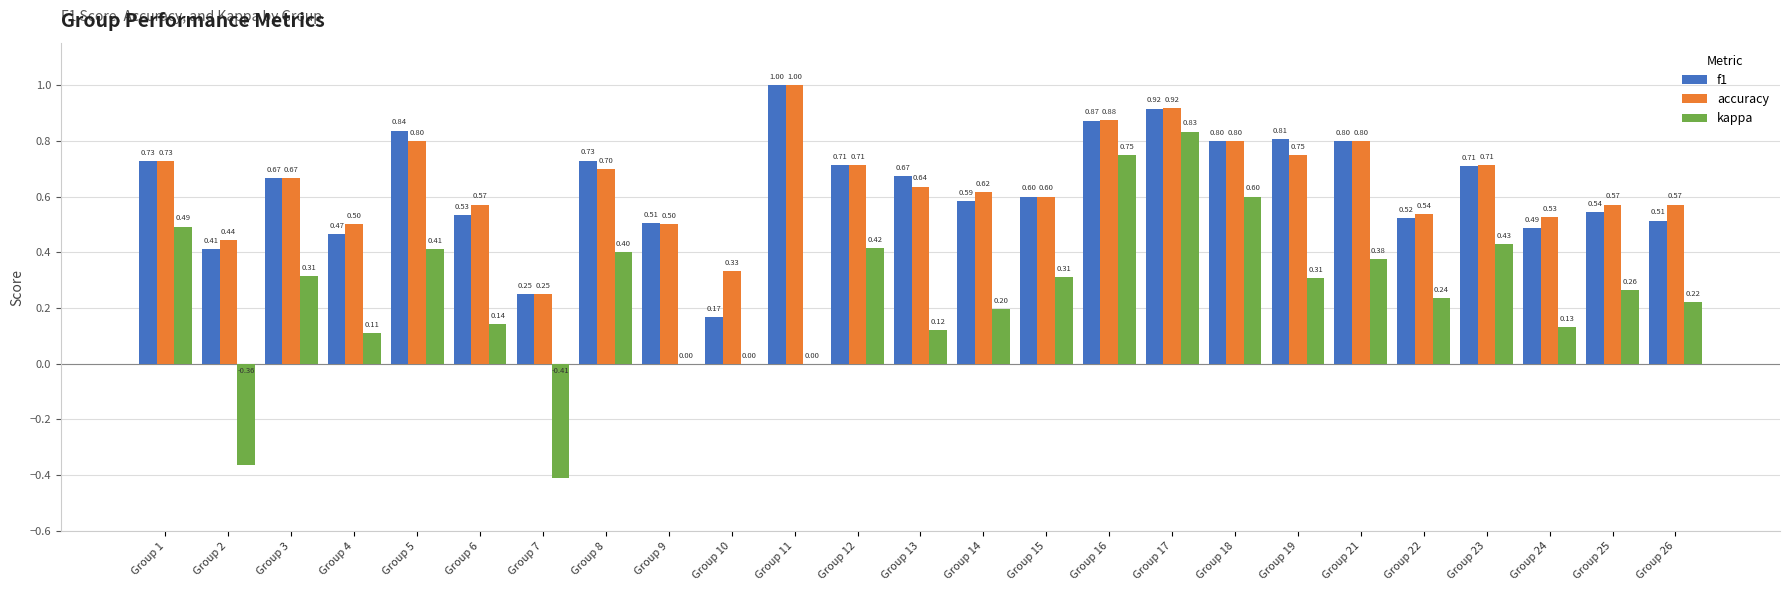

At which category is the sum across all series the highest?

Group 17